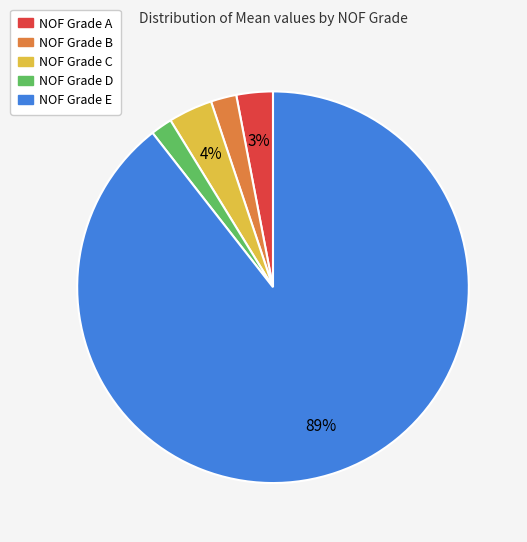

To the nearest percent, what is the average slice percentage?

20%